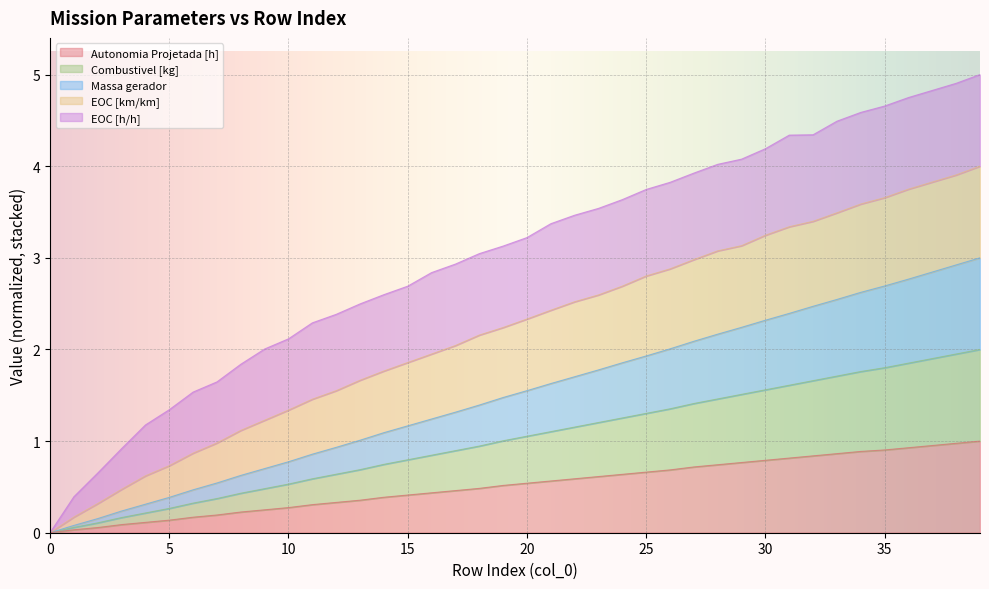

Does the chart display data point markers on the line(s)?

No